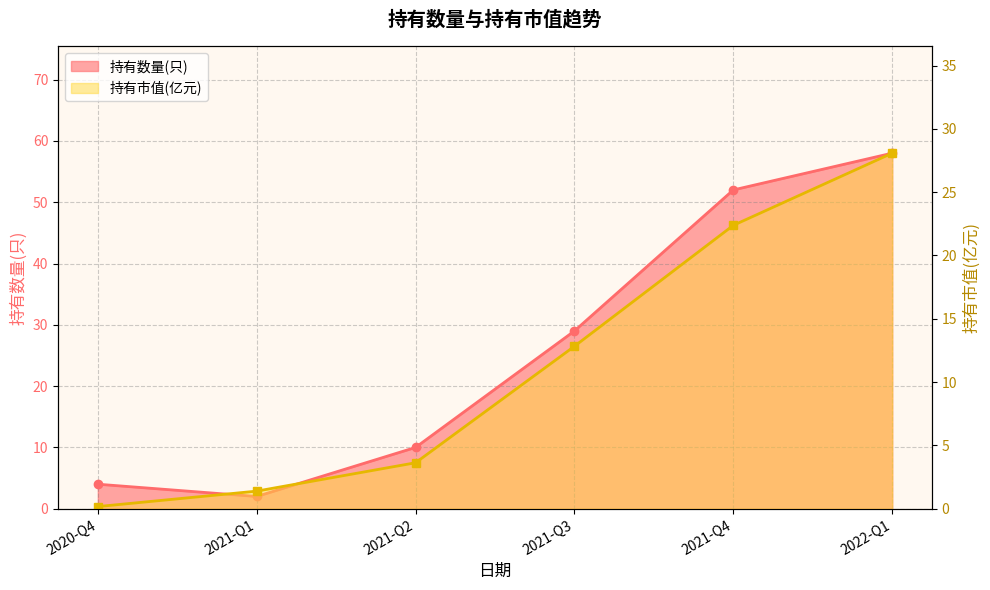

Where does the 持有市值(亿元) series first go above 12?

2021-Q3